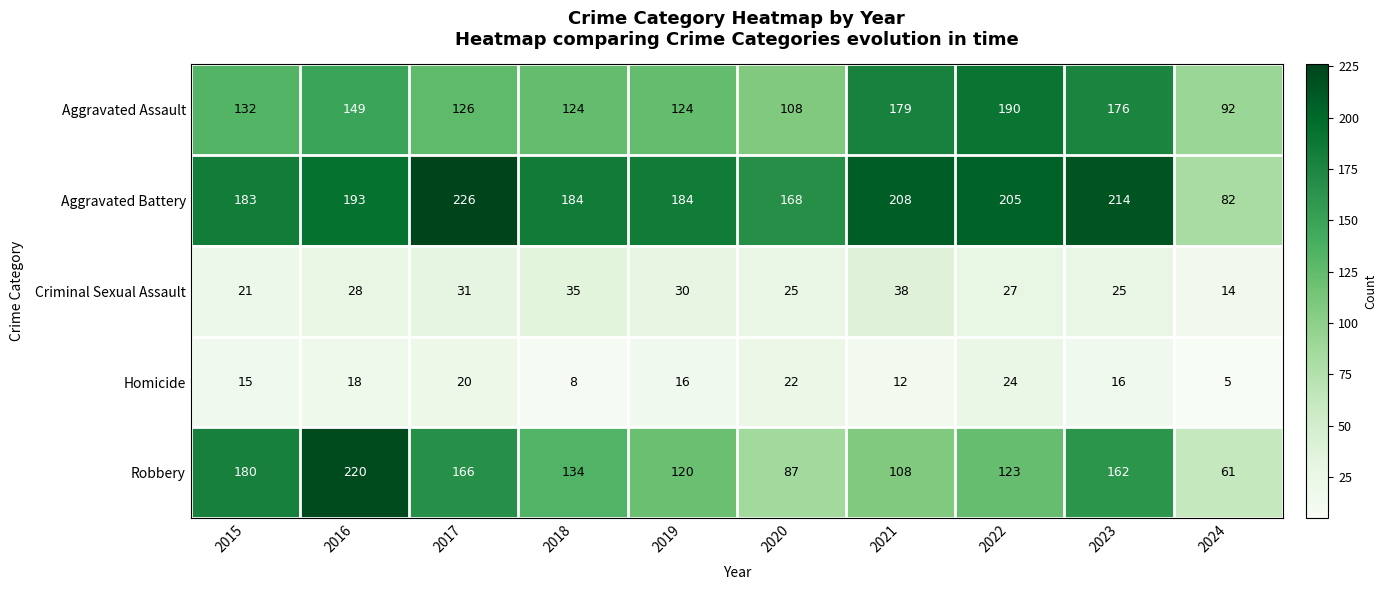

Count the number of categories in the chart.

10